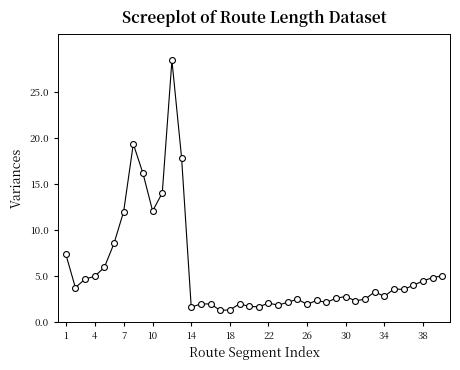

What is the range of X values (max minus min)?

39.0